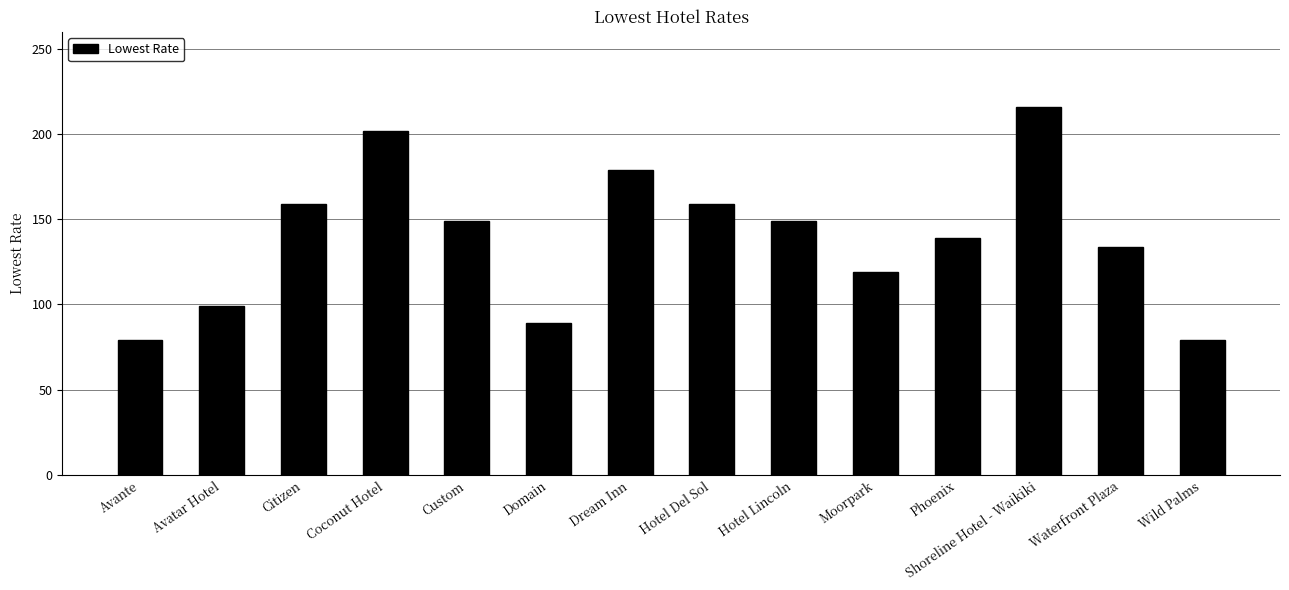

What is the label of the 8th bar from the left?

Hotel Del Sol